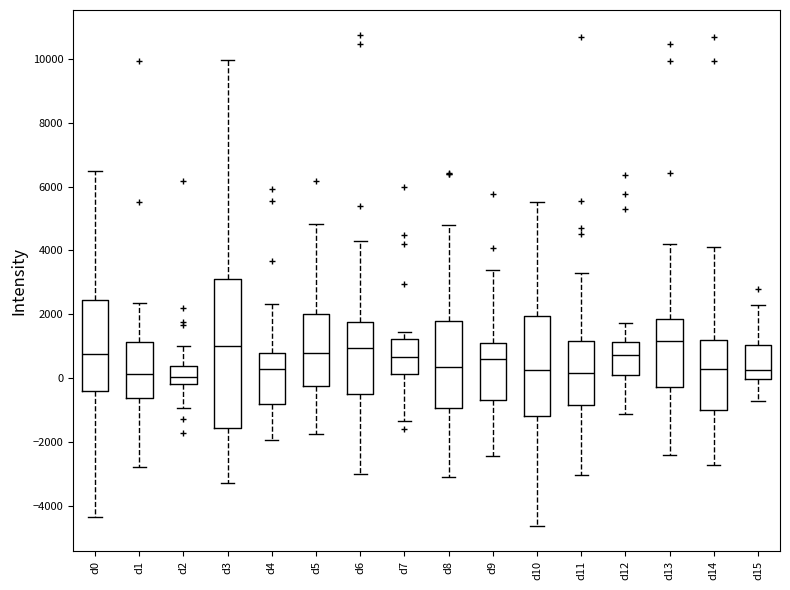

Reading left to right, transcribe this box plot: for each box, give where its median line is, the range the box spans, and where its two whiskers end, as read against the y-axis. The values are not printed on the chart, so give them approximately, as read against the axis.

d0: median 800, box -400 to 2400, whiskers -4400 to 6400
d1: median 200, box -600 to 1200, whiskers -2800 to 2400
d2: median 0, box -200 to 400, whiskers -1000 to 1000
d3: median 1000, box -1600 to 3200, whiskers -3200 to 10000
d4: median 200, box -800 to 800, whiskers -2000 to 2400
d5: median 800, box -200 to 2000, whiskers -1800 to 4800
d6: median 1000, box -400 to 1800, whiskers -3000 to 4200
d7: median 600, box 200 to 1200, whiskers -1400 to 1400
d8: median 400, box -1000 to 1800, whiskers -3000 to 4800
d9: median 600, box -600 to 1200, whiskers -2400 to 3400
d10: median 200, box -1200 to 2000, whiskers -4600 to 5600
d11: median 200, box -800 to 1200, whiskers -3000 to 3400
d12: median 800, box 0 to 1200, whiskers -1200 to 1800
d13: median 1200, box -200 to 1800, whiskers -2400 to 4200
d14: median 200, box -1000 to 1200, whiskers -2800 to 4200
d15: median 200, box 0 to 1000, whiskers -800 to 2200